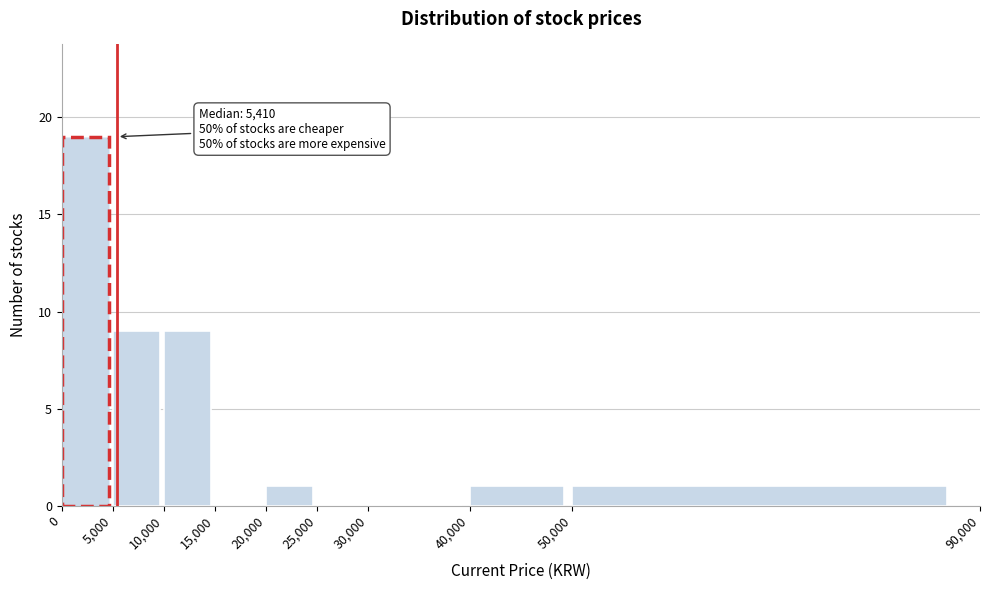

Which range on the x-axis has the tallest bar?

0 to 5,000